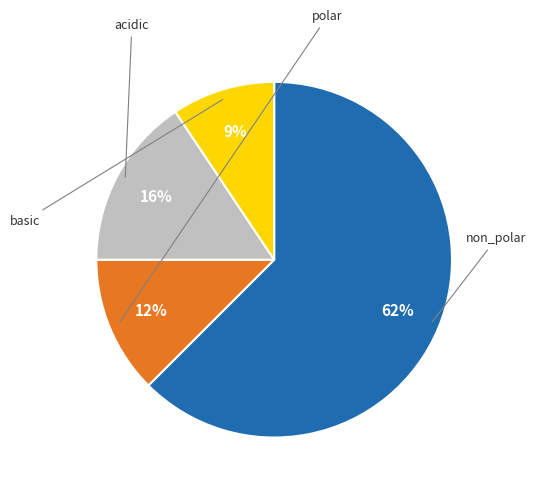

Count the number of slices in the pie.

4